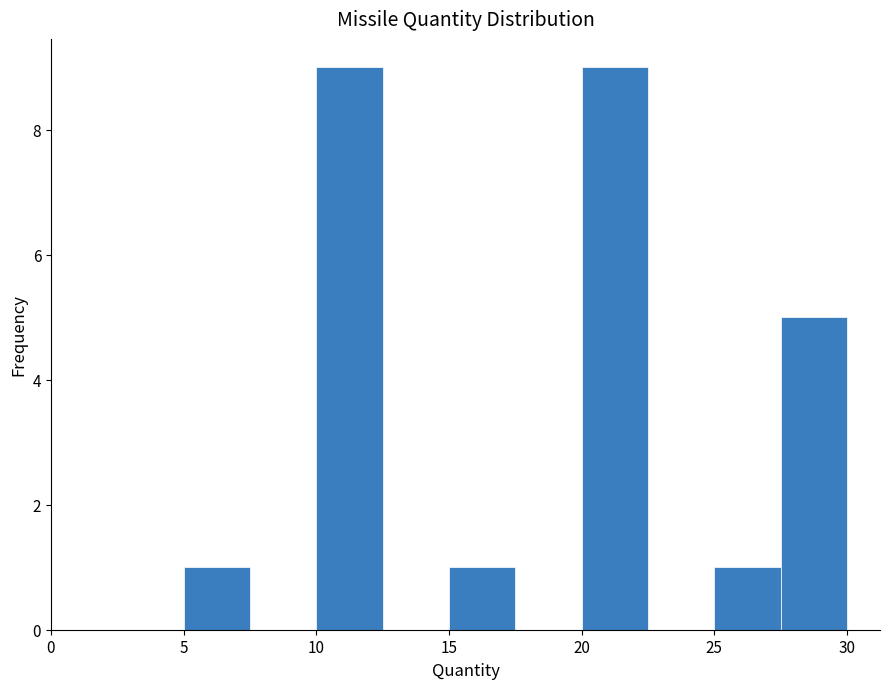

Reading left to right, list every bar in this chart as the range it spans on the x-axis followed by its height. The values are not printed on the chart, so give them approximately, as read against the axis.

5.0 to 7.5: 1
7.5 to 10.0: 0
10.0 to 12.5: 9
12.5 to 15.0: 0
15.0 to 17.5: 1
17.5 to 20.0: 0
20.0 to 22.5: 9
22.5 to 25.0: 0
25.0 to 27.5: 1
27.5 to 30.0: 5